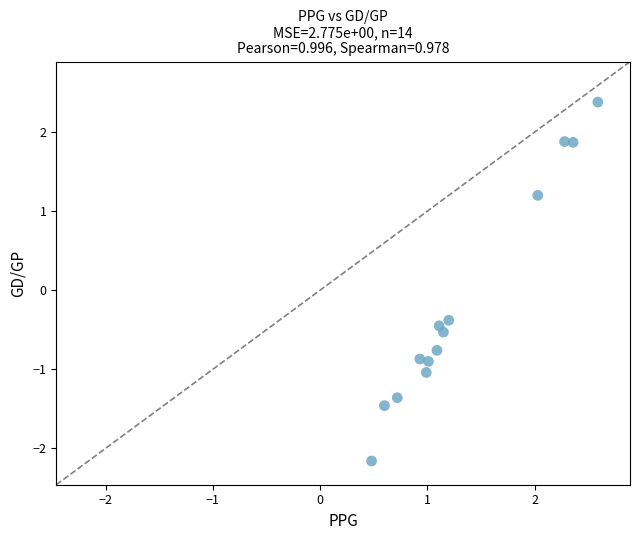

What Y value in the scatter plot is closest to 0?

-0.4